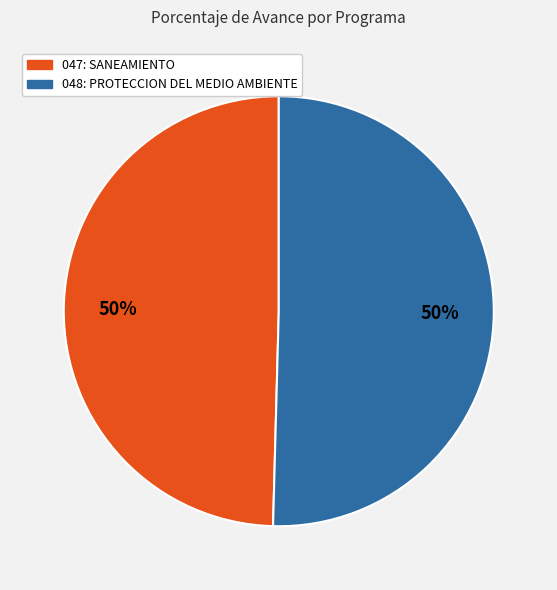

To the nearest percent, what is the combined percentage of 048: PROTECCION DEL MEDIO AMBIENTE and 047: SANEAMIENTO?

100%